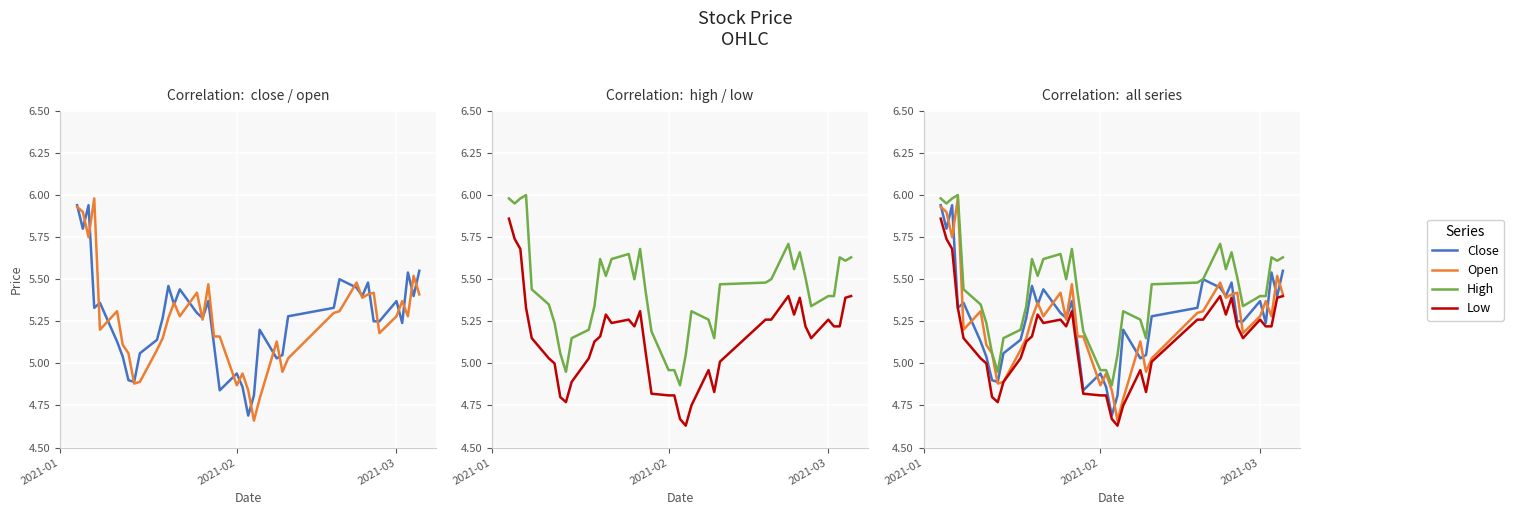

Which category has the highest value in the Close series?

2021-01